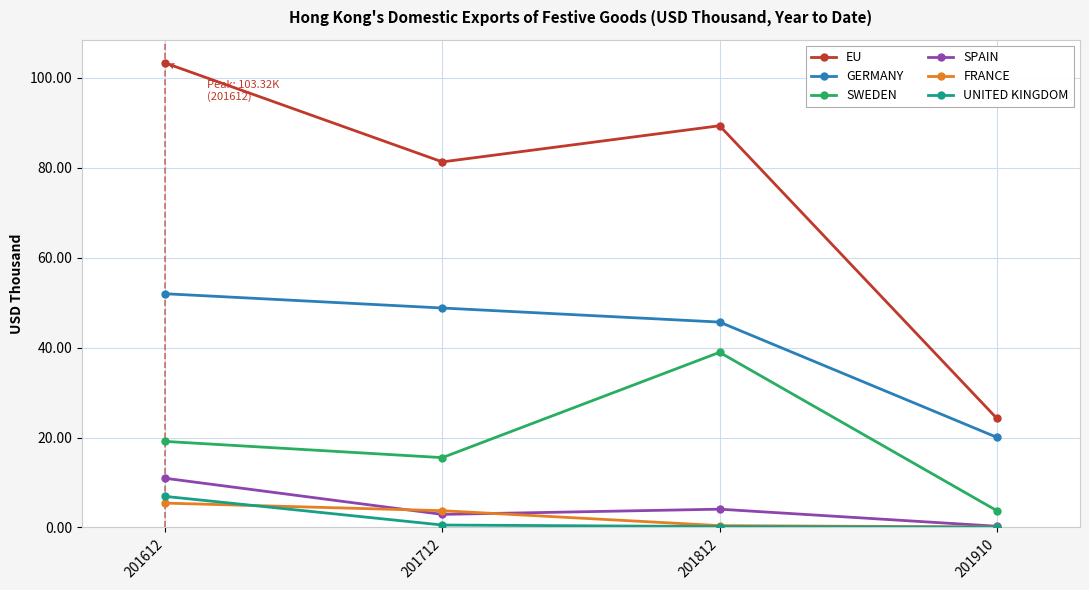

What is the approximate value of EU at 201612?

103.3